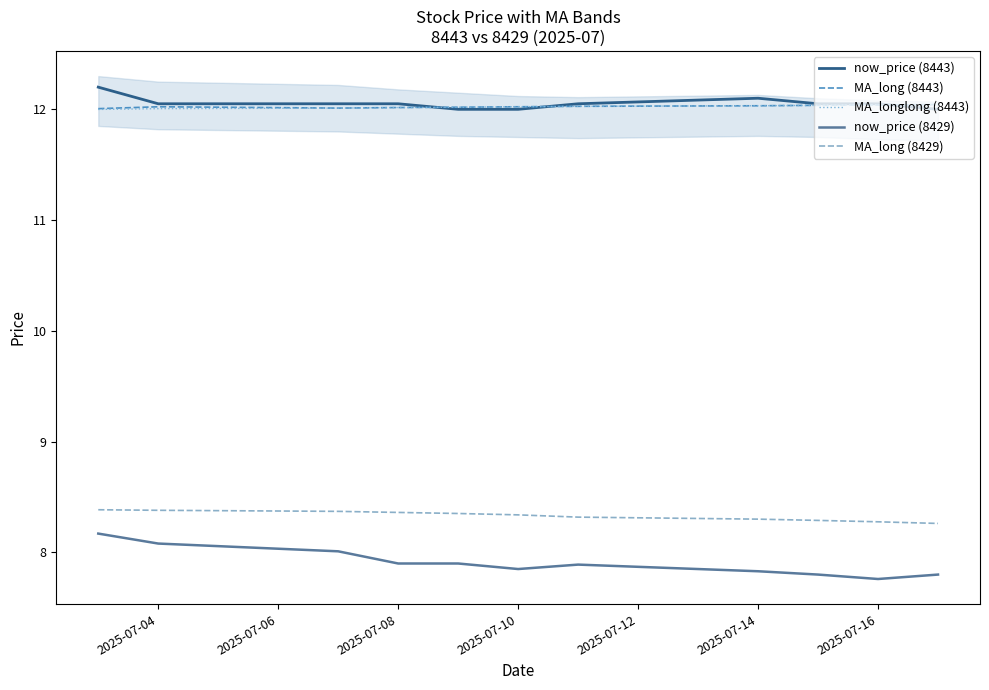

True or false: MA_long (8429) and MA_longlong (8443) cross at least once.

False